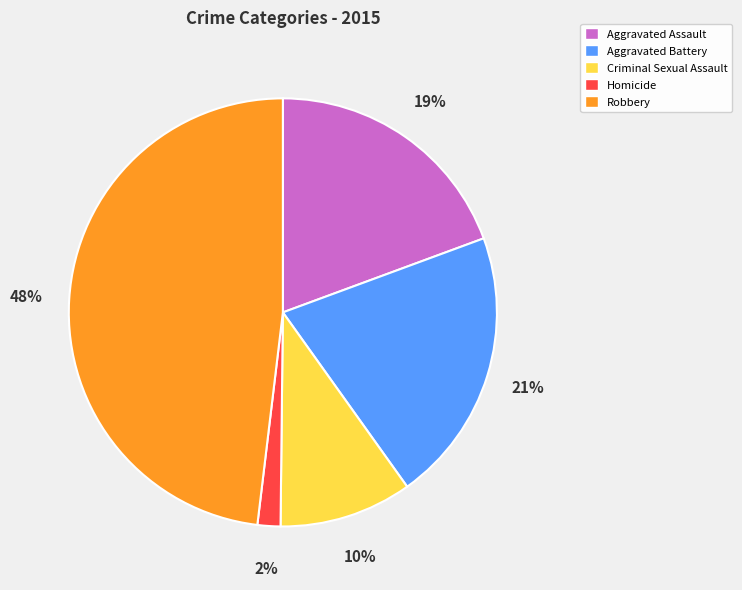

Which category has the biggest portion of the pie?

Robbery